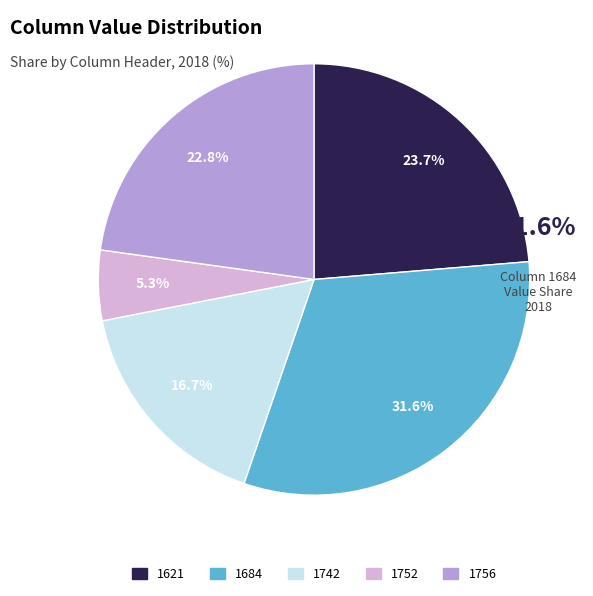

To the nearest percent, what percentage of the pie is 1742?

17%